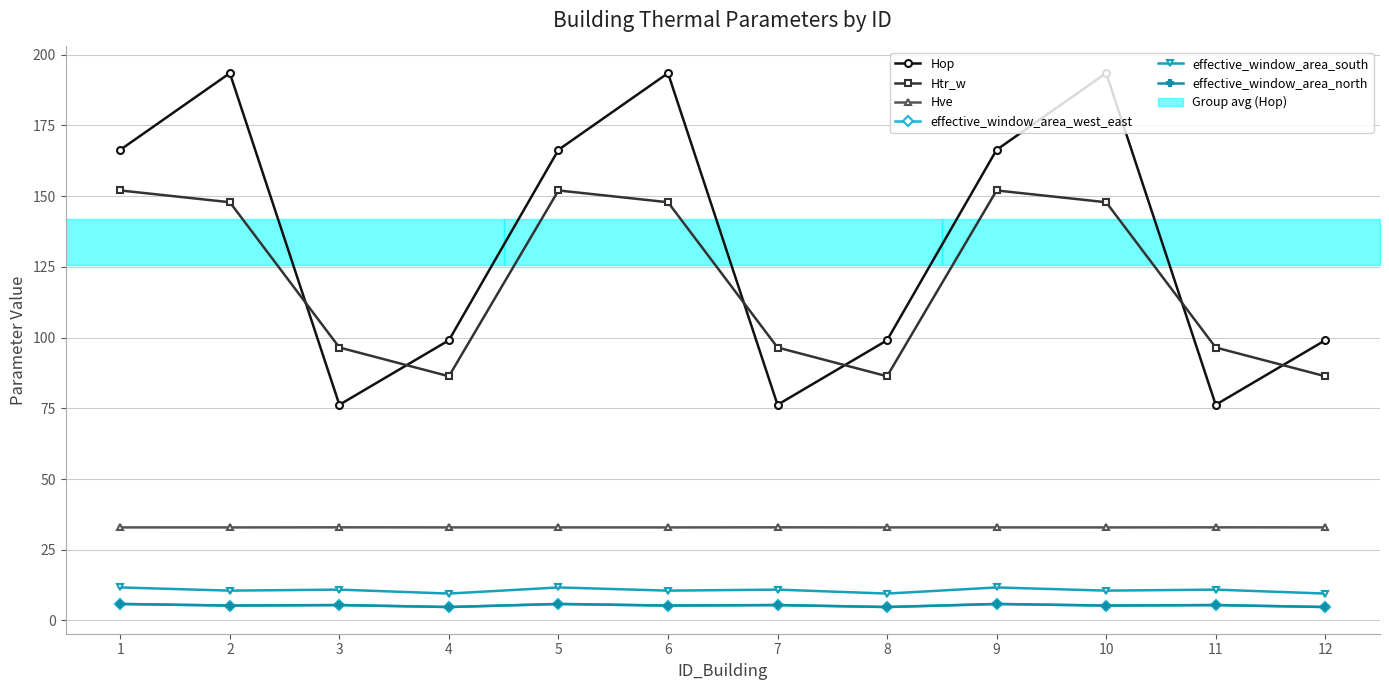

How many lines are shown in the chart?

6